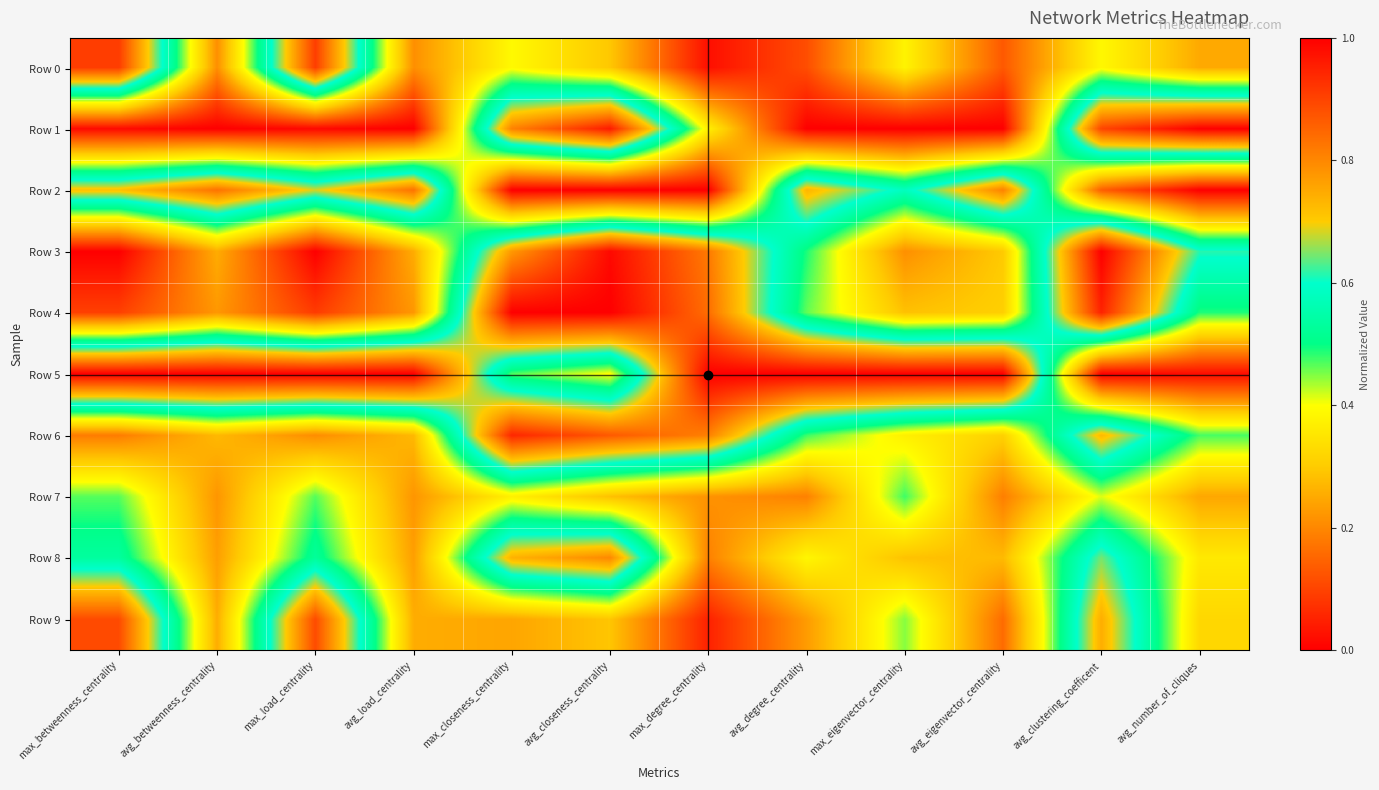

Reading left to right, transcribe all the data shown in this chart.

Row 0: max_betweenness_centrality=0.9	avg_betweenness_centrality=0.2	max_load_centrality=0.9	avg_load_centrality=0.2	max_closeness_centrality=0.4	avg_closeness_centrality=0.3	max_degree_centrality=0.0	avg_degree_centrality=0.1	max_eigenvector_centrality=0.4	avg_eigenvector_centrality=0.1	avg_clustering_coefficent=0.4	avg_number_of_cliques=0.2
Row 1: max_betweenness_centrality=0.0	avg_betweenness_centrality=0.0	max_load_centrality=0.0	avg_load_centrality=0.0	max_closeness_centrality=0.8	avg_closeness_centrality=1.0	max_degree_centrality=0.4	avg_degree_centrality=0.0	max_eigenvector_centrality=0.0	avg_eigenvector_centrality=0.0	avg_clustering_coefficent=0.9	avg_number_of_cliques=1.0
Row 2: max_betweenness_centrality=0.7	avg_betweenness_centrality=0.8	max_load_centrality=0.7	avg_load_centrality=0.8	max_closeness_centrality=0.0	avg_closeness_centrality=0.0	max_degree_centrality=0.0	avg_degree_centrality=0.7	max_eigenvector_centrality=0.6	avg_eigenvector_centrality=0.8	avg_clustering_coefficent=0.1	avg_number_of_cliques=0.0
Row 3: max_betweenness_centrality=0.0	avg_betweenness_centrality=0.3	max_load_centrality=0.0	avg_load_centrality=0.3	max_closeness_centrality=0.8	avg_closeness_centrality=1.0	max_degree_centrality=0.8	avg_degree_centrality=0.5	max_eigenvector_centrality=0.2	avg_eigenvector_centrality=0.3	avg_clustering_coefficent=1.0	avg_number_of_cliques=0.6
Row 4: max_betweenness_centrality=0.1	avg_betweenness_centrality=0.2	max_load_centrality=0.1	avg_load_centrality=0.2	max_closeness_centrality=1.0	avg_closeness_centrality=1.0	max_degree_centrality=0.8	avg_degree_centrality=0.5	max_eigenvector_centrality=0.3	avg_eigenvector_centrality=0.3	avg_clustering_coefficent=0.9	avg_number_of_cliques=0.5
Row 5: max_betweenness_centrality=1.0	avg_betweenness_centrality=1.0	max_load_centrality=1.0	avg_load_centrality=1.0	max_closeness_centrality=0.5	avg_closeness_centrality=0.4	max_degree_centrality=1.0	avg_degree_centrality=1.0	max_eigenvector_centrality=1.0	avg_eigenvector_centrality=1.0	avg_clustering_coefficent=0.0	avg_number_of_cliques=0.0
Row 6: max_betweenness_centrality=0.2	avg_betweenness_centrality=0.3	max_load_centrality=0.2	avg_load_centrality=0.3	max_closeness_centrality=0.9	avg_closeness_centrality=0.9	max_degree_centrality=0.8	avg_degree_centrality=0.5	max_eigenvector_centrality=0.4	avg_eigenvector_centrality=0.3	avg_clustering_coefficent=0.7	avg_number_of_cliques=0.5
Row 7: max_betweenness_centrality=0.5	avg_betweenness_centrality=0.2	max_load_centrality=0.5	avg_load_centrality=0.2	max_closeness_centrality=0.4	avg_closeness_centrality=0.3	max_degree_centrality=0.2	avg_degree_centrality=0.2	max_eigenvector_centrality=0.5	avg_eigenvector_centrality=0.2	avg_clustering_coefficent=0.4	avg_number_of_cliques=0.2
Row 8: max_betweenness_centrality=0.5	avg_betweenness_centrality=0.2	max_load_centrality=0.5	avg_load_centrality=0.2	max_closeness_centrality=0.7	avg_closeness_centrality=0.8	max_degree_centrality=0.2	avg_degree_centrality=0.4	max_eigenvector_centrality=0.3	avg_eigenvector_centrality=0.3	avg_clustering_coefficent=0.6	avg_number_of_cliques=0.4
Row 9: max_betweenness_centrality=0.9	avg_betweenness_centrality=0.3	max_load_centrality=0.9	avg_load_centrality=0.3	max_closeness_centrality=0.2	avg_closeness_centrality=0.3	max_degree_centrality=0.0	avg_degree_centrality=0.2	max_eigenvector_centrality=0.4	avg_eigenvector_centrality=0.2	avg_clustering_coefficent=0.7	avg_number_of_cliques=0.3